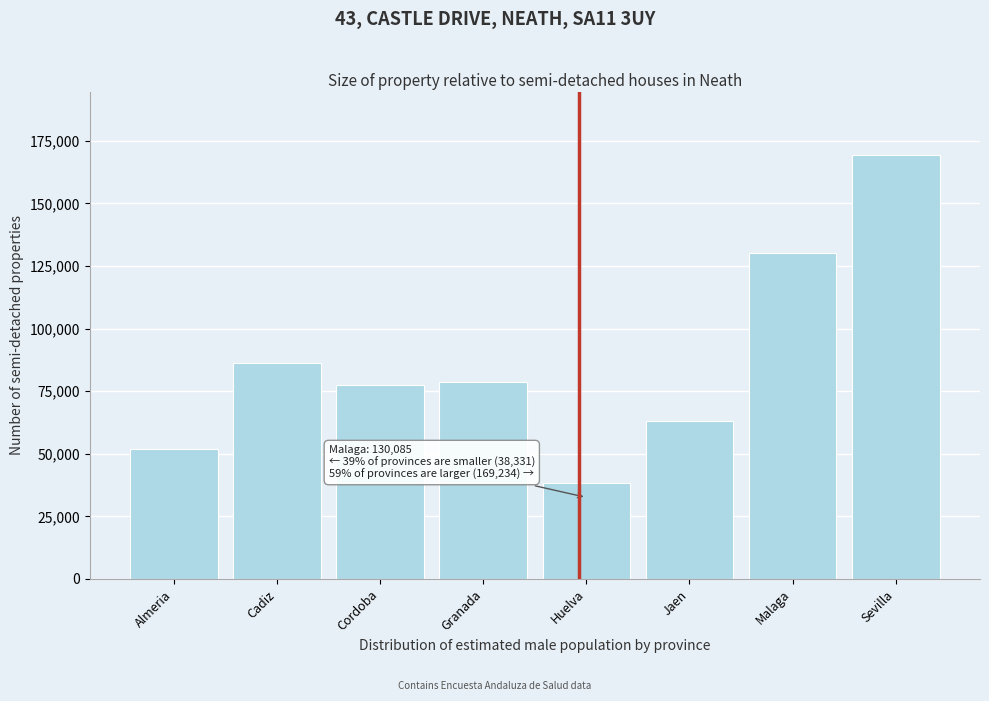

Reading left to right, transcribe all the data shown in this chart.

51920	86314	77601	78805	38331	63183	130085	169234